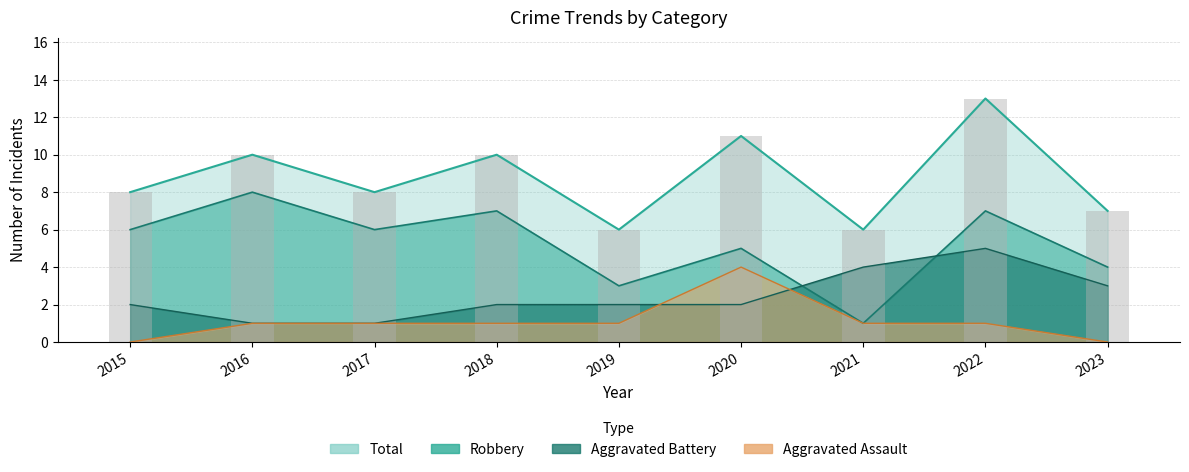

How many data points in Aggravated Assault are above 1?

1